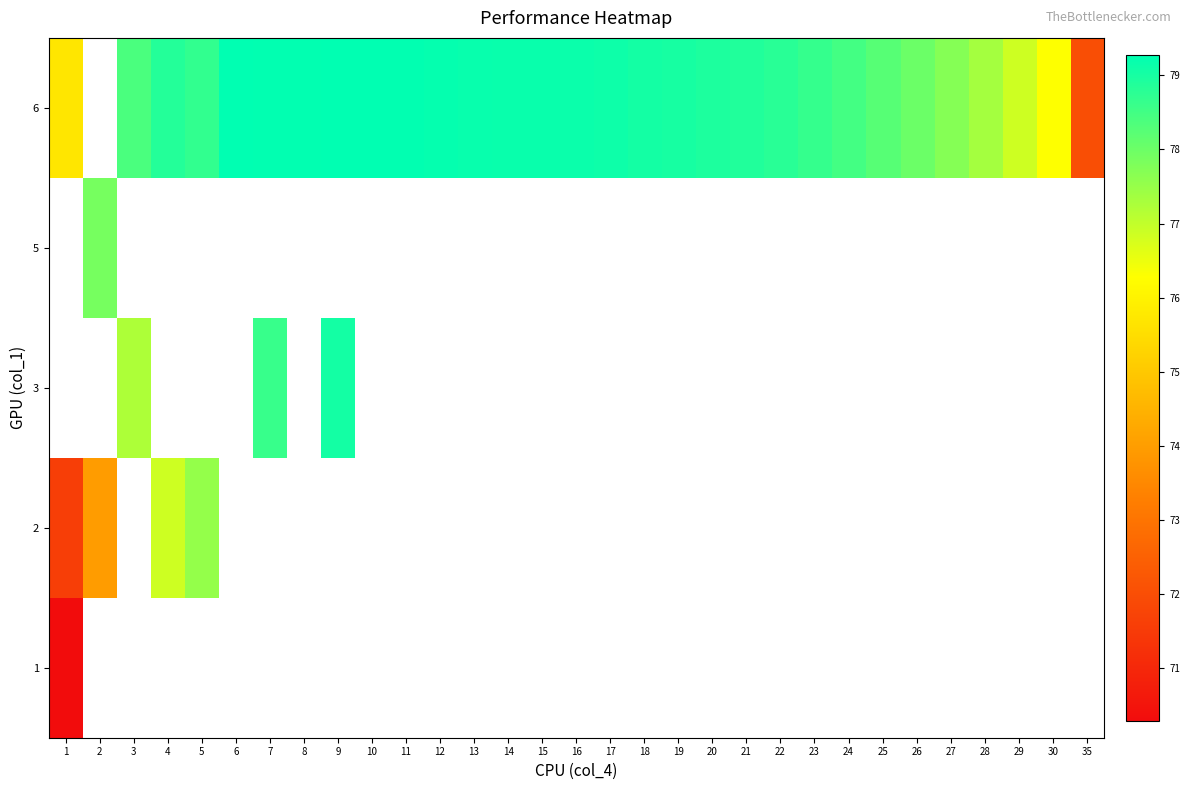

Which has a higher value, 35 or 24?

24